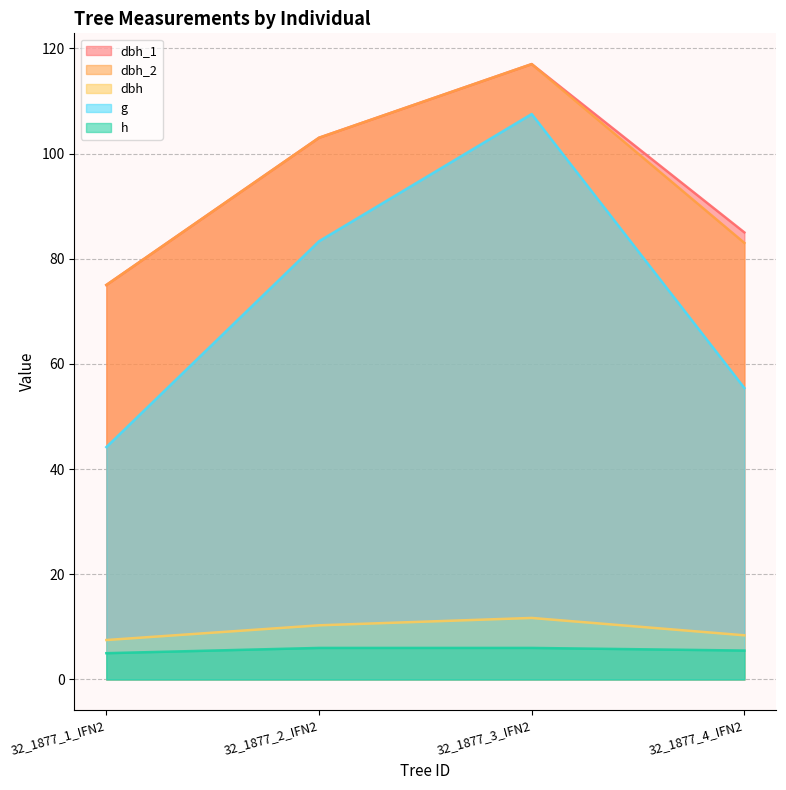

The value of h at 32_1877_1_IFN2 is 8.2. True or false?

False